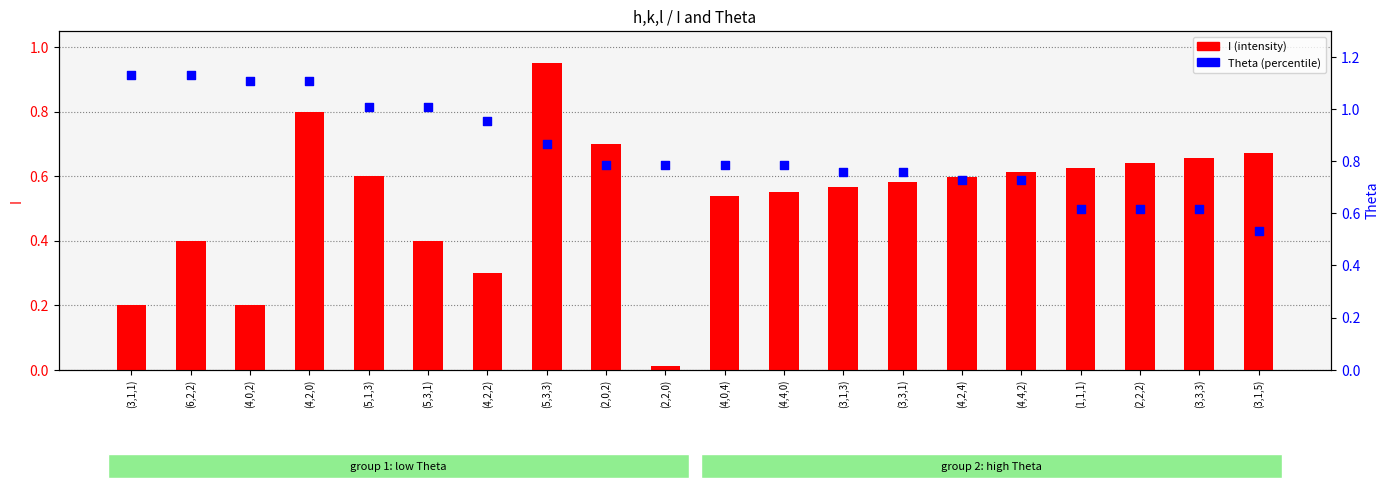

Which series has the widest spread of Y values?

I (intensity)